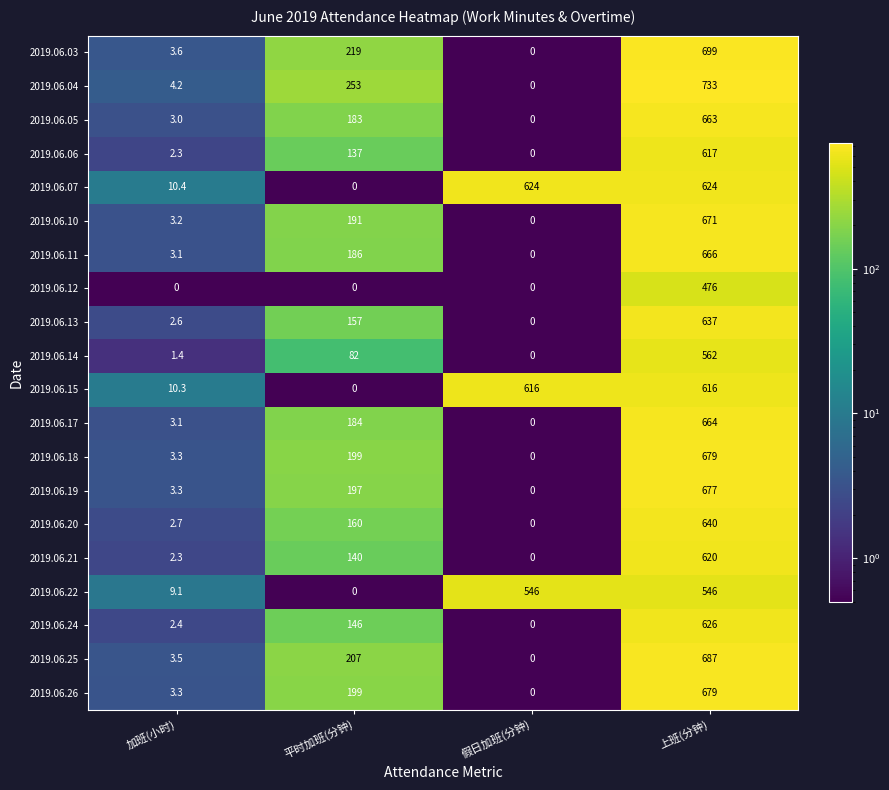

Which series has the largest total across all categories?

2019.06.07